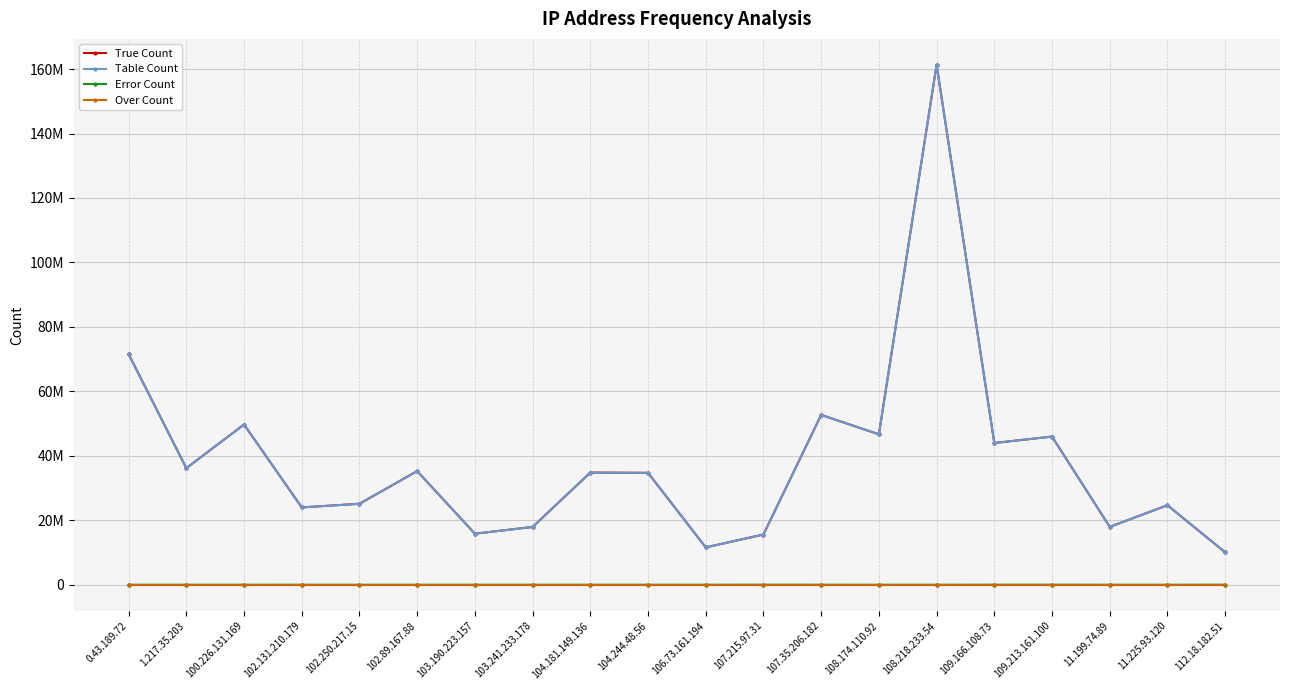

Does the chart have visible grid lines?

Yes